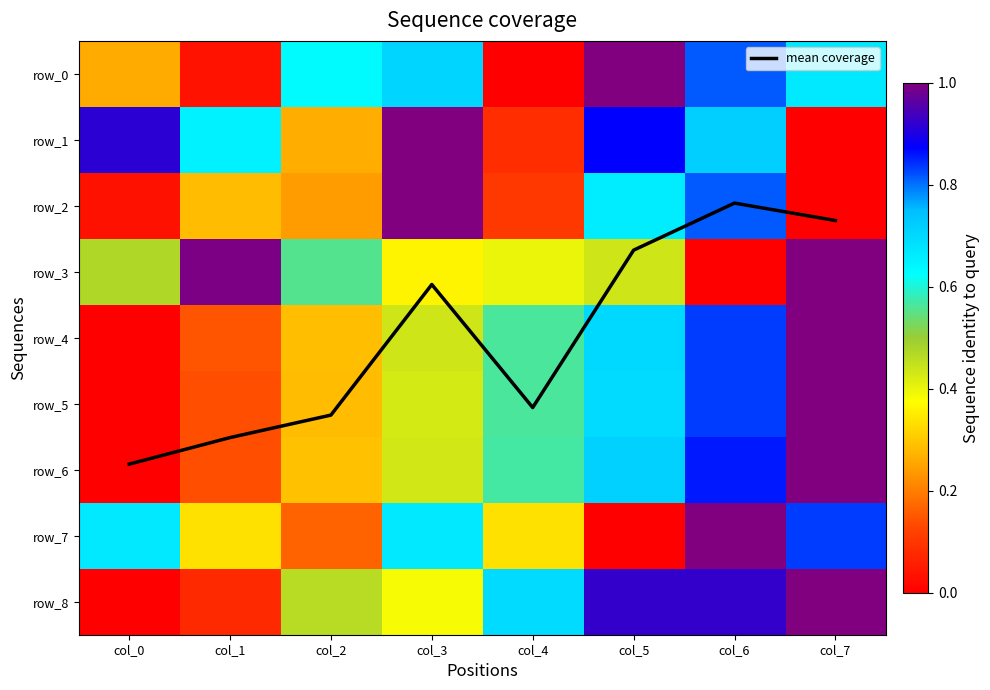

How many row_7 values are between 0 and 1?

8